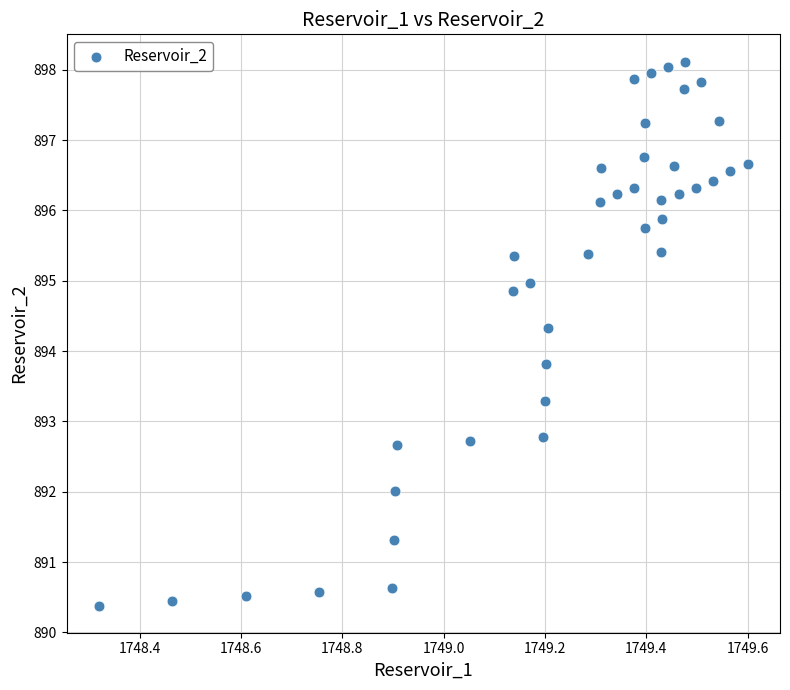

What is the range of Y values (max minus min)?

7.7